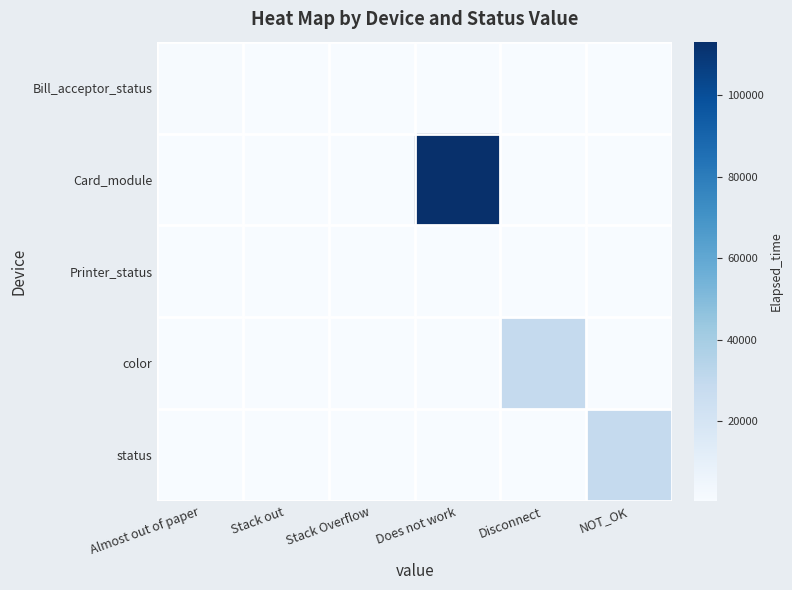

At how many categories does at least one series exceed 87676?

1